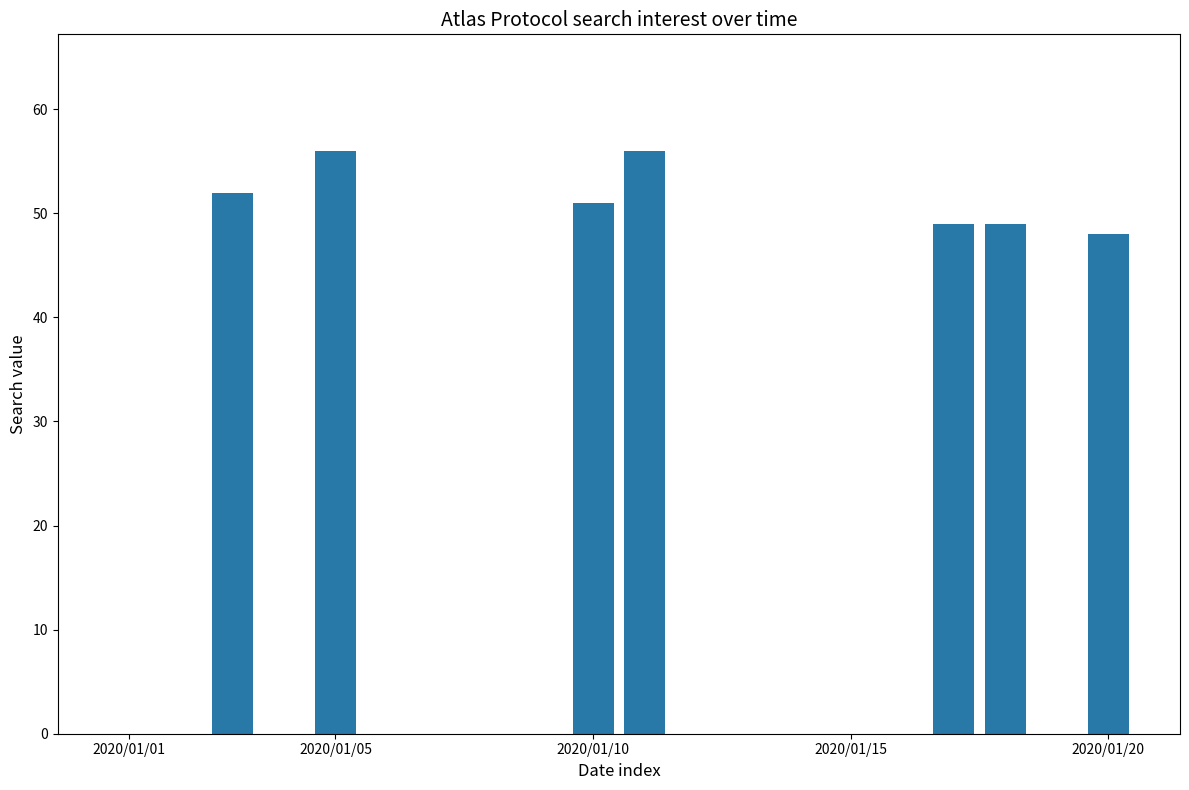

What is the greatest value displayed?

56